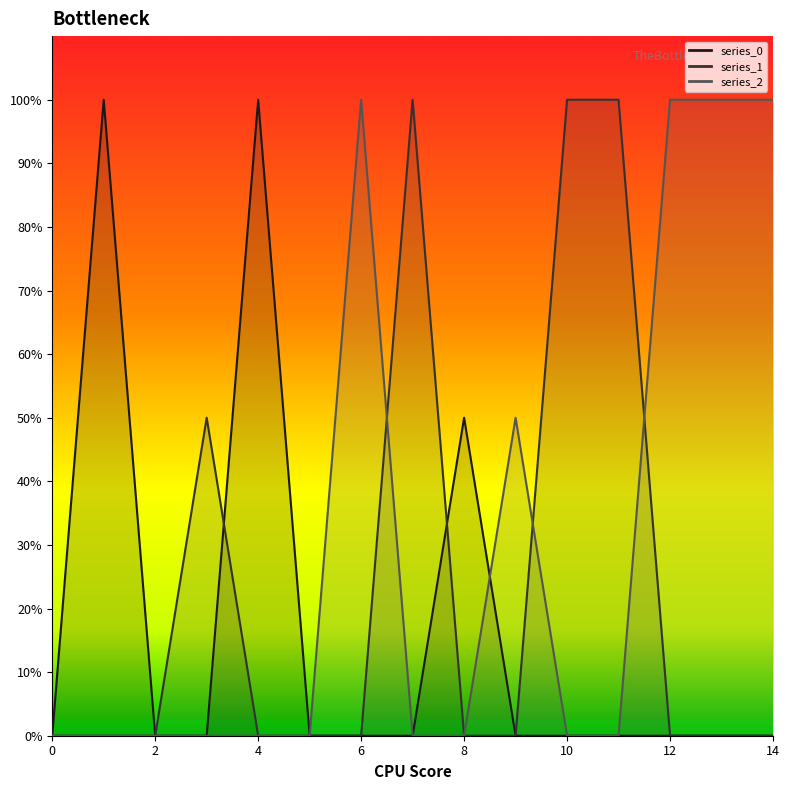

In series_1, how many points are higher than both neighbors (excluding endpoints)?

2